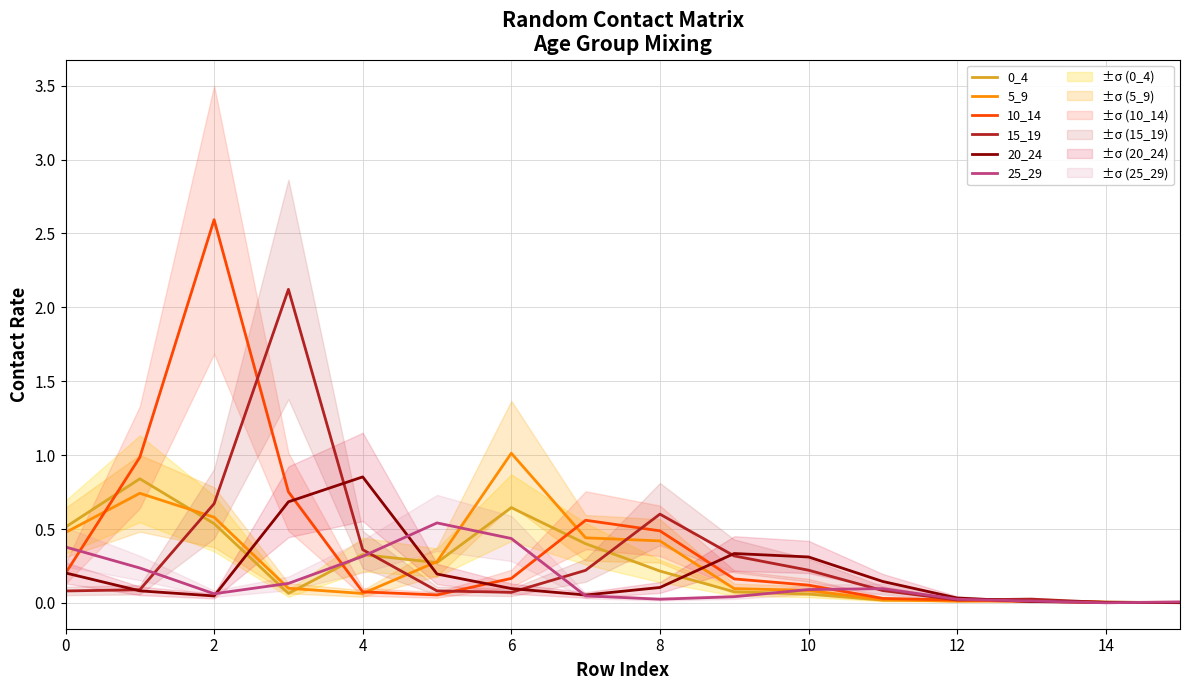

The value of 15_19 at 12 is 0.0. True or false?

False